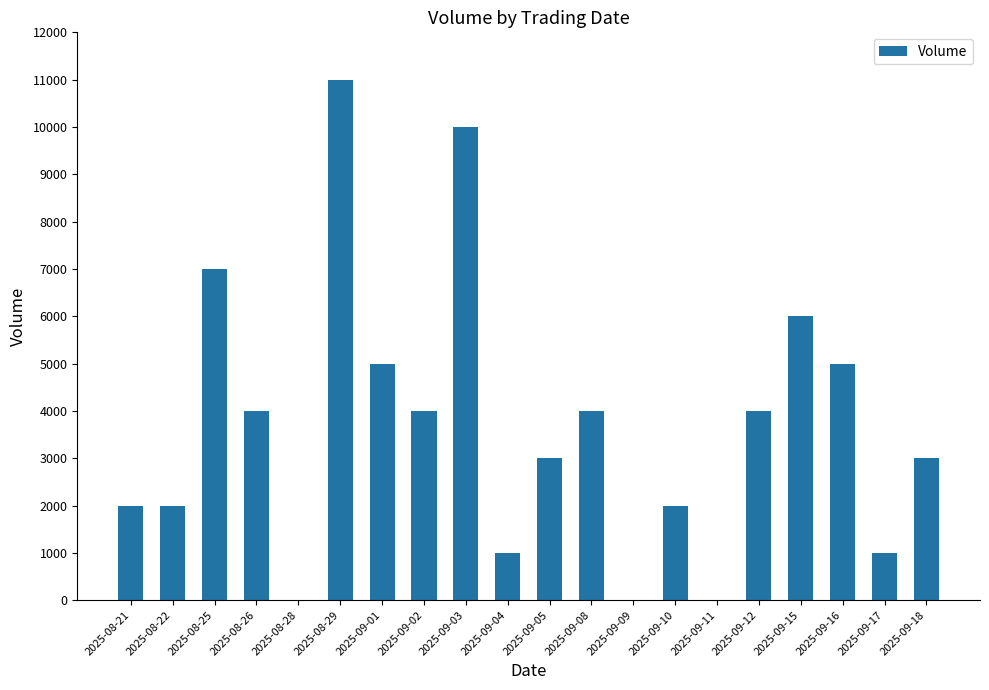

The value at 2025-08-28 is -3434. True or false?

False